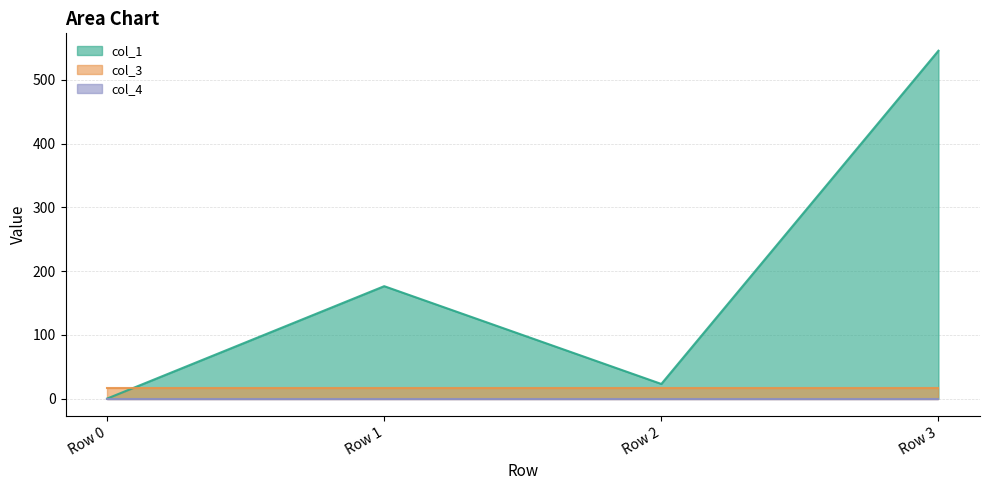

How many lines are shown in the chart?

3